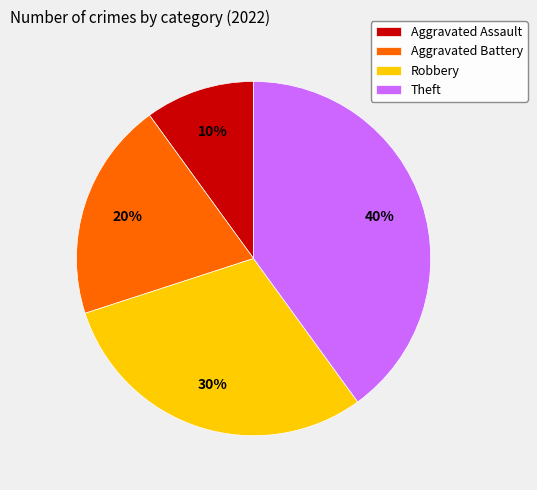

Which category has the biggest portion of the pie?

Theft